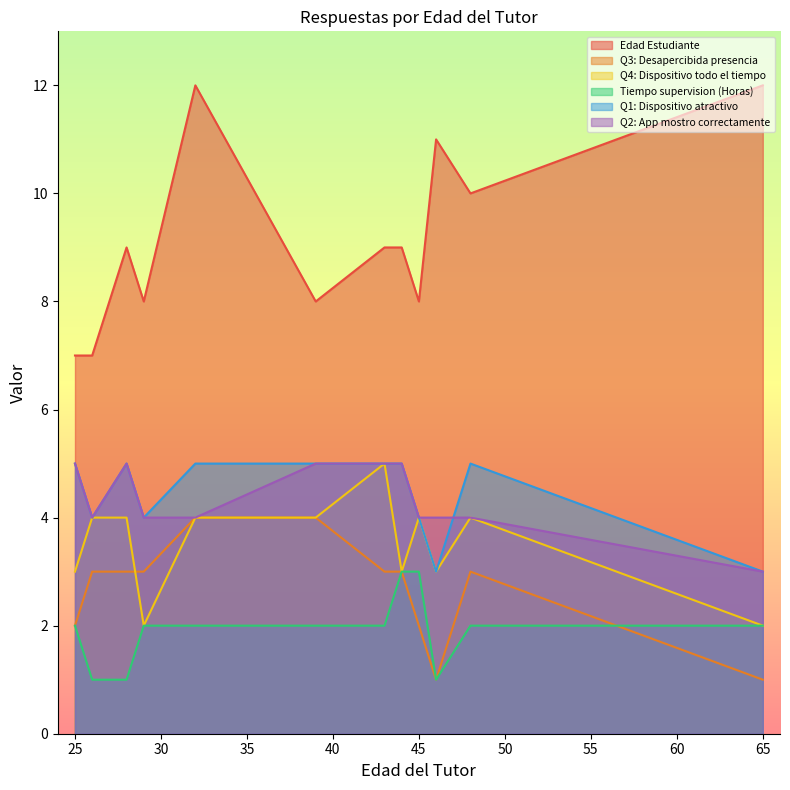

What is the highest value of the Tiempo supervision (Horas) series?

3